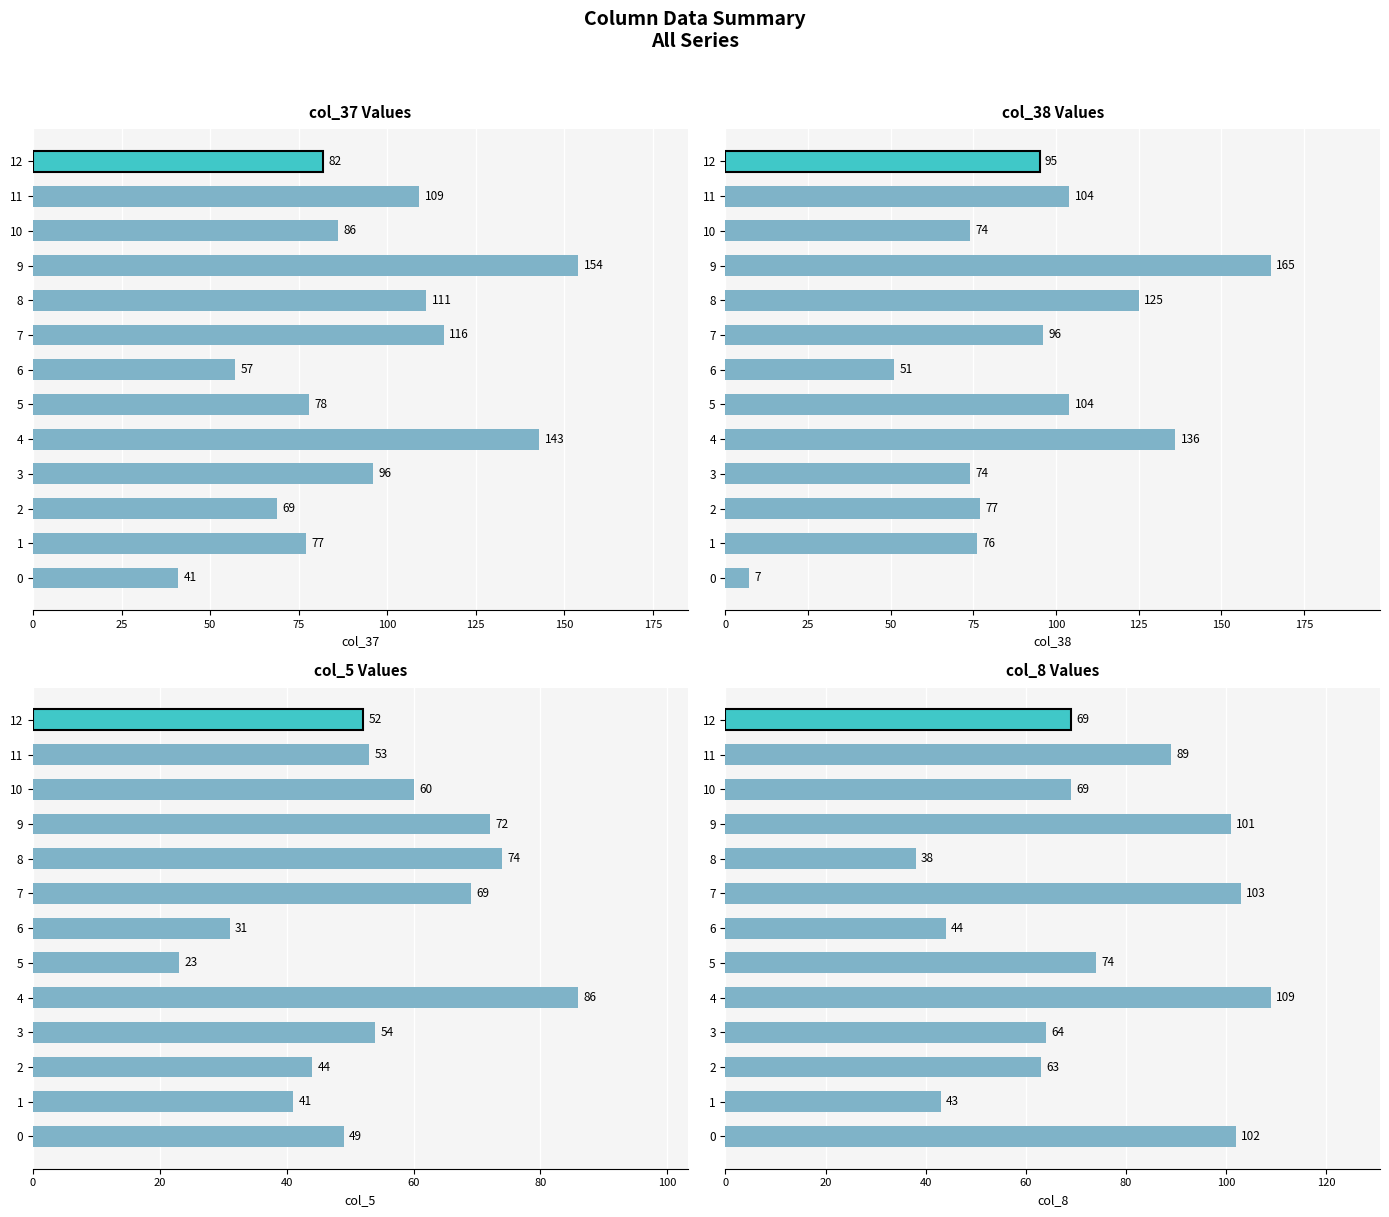

What are all the series names shown in the legend?

col_37, col_38, col_5, col_8